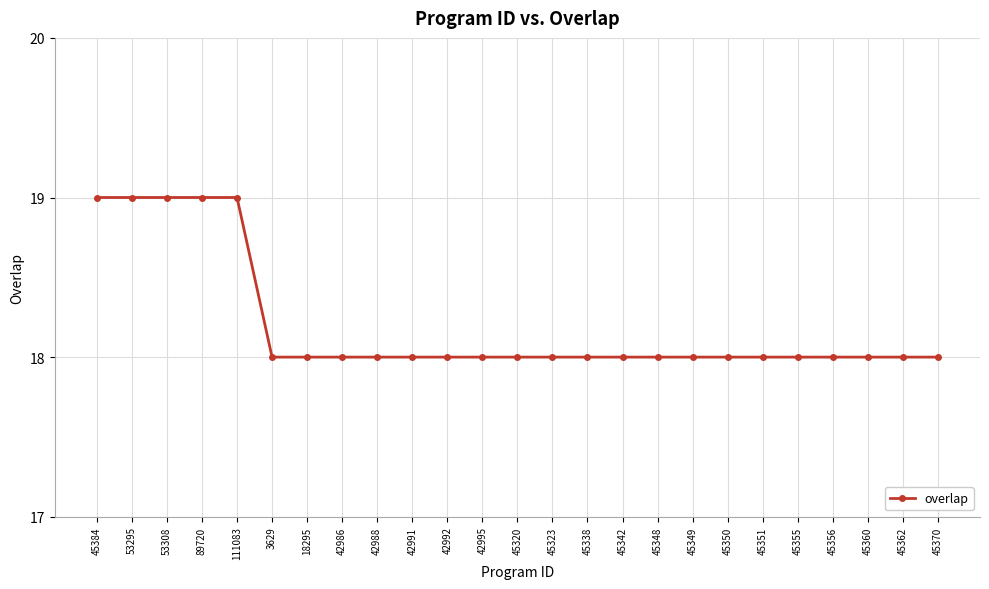

Does the chart display data point markers on the line(s)?

Yes